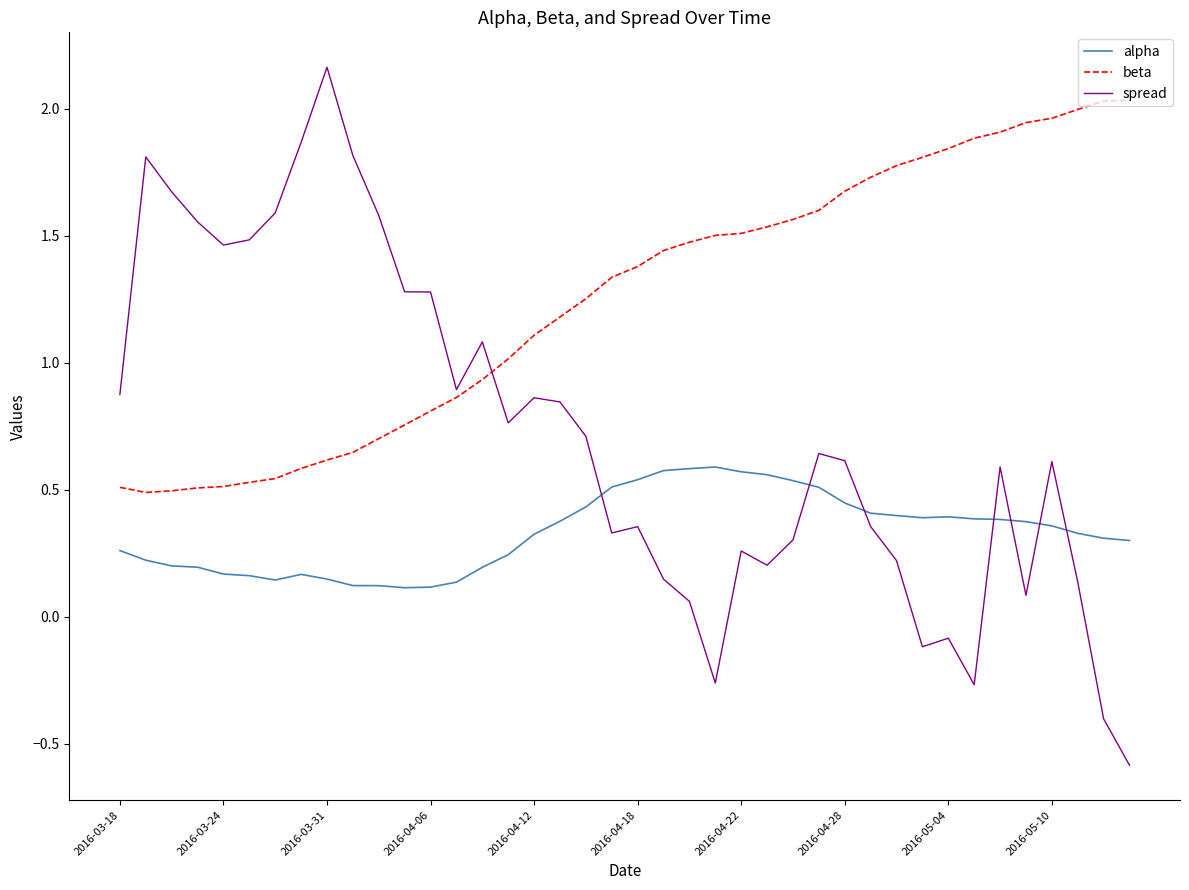

What is the smallest value displayed?

-0.6